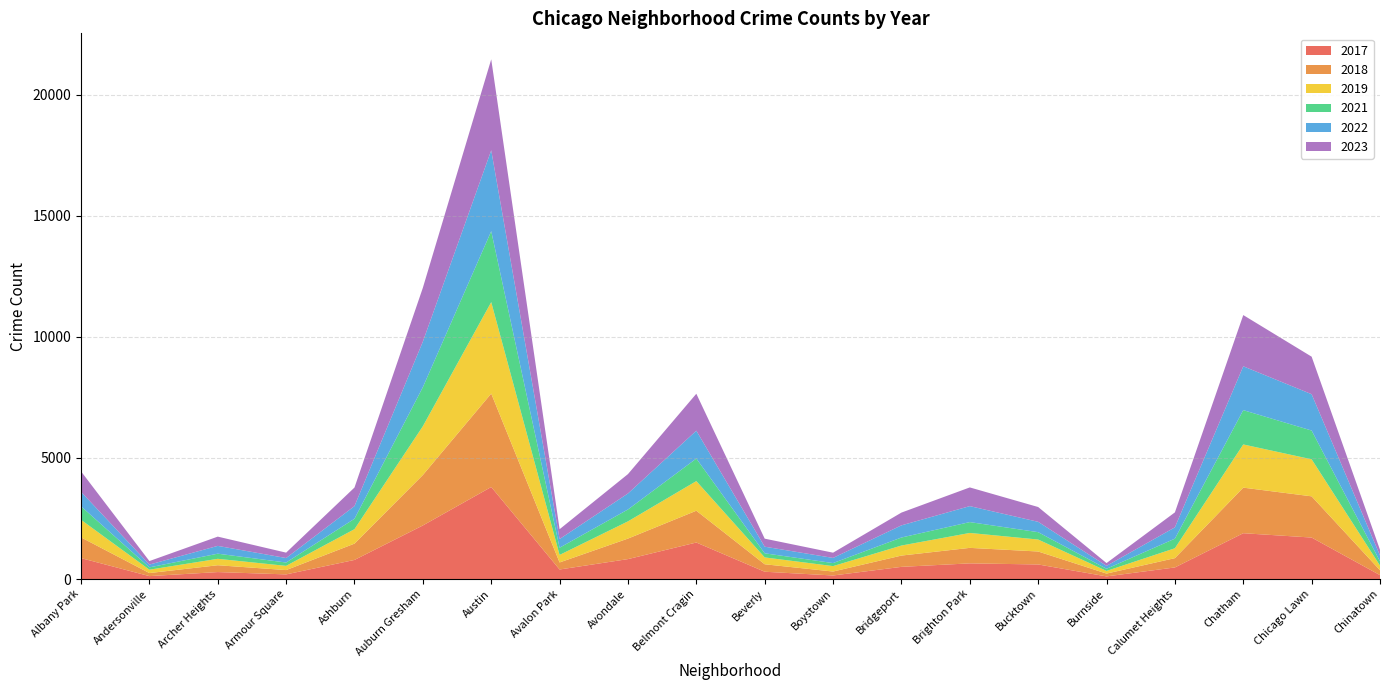

Reading right to left, list all the values displayed in this chart.

2017: Chinatown=162	Chicago Lawn=1713	Chatham=1892	Calumet Heights=479	Burnside=109	Bucktown=602	Brighton Park=647	Bridgeport=503	Boystown=147	Beverly=302	Belmont Cragin=1508	Avondale=823	Avalon Park=394	Austin=3799	Auburn Gresham=2212	Ashburn=789	Armour Square=192	Archer Heights=288	Andersonville=121	Albany Park=864
2018: Chinatown=202	Chicago Lawn=1701	Chatham=1881	Calumet Heights=384	Burnside=117	Bucktown=535	Brighton Park=640	Bridgeport=466	Boystown=163	Beverly=308	Belmont Cragin=1312	Avondale=847	Avalon Park=291	Austin=3857	Auburn Gresham=2082	Ashburn=673	Armour Square=178	Archer Heights=282	Andersonville=126	Albany Park=856
2019: Chinatown=192	Chicago Lawn=1529	Chatham=1783	Calumet Heights=408	Burnside=109	Bucktown=494	Brighton Park=616	Bridgeport=414	Boystown=224	Beverly=283	Belmont Cragin=1223	Avondale=711	Avalon Park=310	Austin=3776	Auburn Gresham=2014	Ashburn=597	Armour Square=174	Archer Heights=265	Andersonville=139	Albany Park=725
2021: Chinatown=174	Chicago Lawn=1187	Chatham=1416	Calumet Heights=396	Burnside=89	Bucktown=304	Brighton Park=448	Bridgeport=331	Boystown=125	Beverly=170	Belmont Cragin=931	Avondale=491	Avalon Park=298	Austin=2927	Auburn Gresham=1612	Ashburn=430	Armour Square=138	Archer Heights=212	Andersonville=96	Albany Park=557
2022: Chinatown=242	Chicago Lawn=1500	Chatham=1810	Calumet Heights=467	Burnside=120	Bucktown=427	Brighton Park=659	Bridgeport=502	Boystown=213	Beverly=273	Belmont Cragin=1149	Avondale=660	Avalon Park=358	Austin=3339	Auburn Gresham=1880	Ashburn=522	Armour Square=185	Archer Heights=322	Andersonville=115	Albany Park=599
2023: Chinatown=235	Chicago Lawn=1549	Chatham=2114	Calumet Heights=618	Burnside=115	Bucktown=611	Brighton Park=772	Bridgeport=527	Boystown=216	Beverly=331	Belmont Cragin=1526	Avondale=800	Avalon Park=406	Austin=3755	Auburn Gresham=2223	Ashburn=767	Armour Square=223	Archer Heights=382	Andersonville=145	Albany Park=844